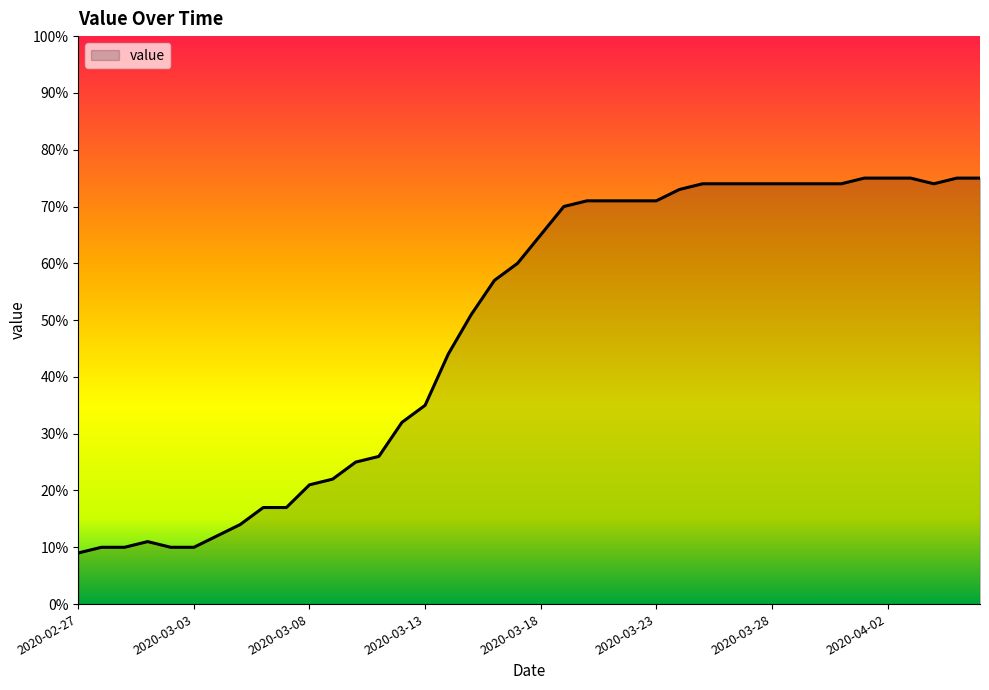

What is the greatest value displayed?

75